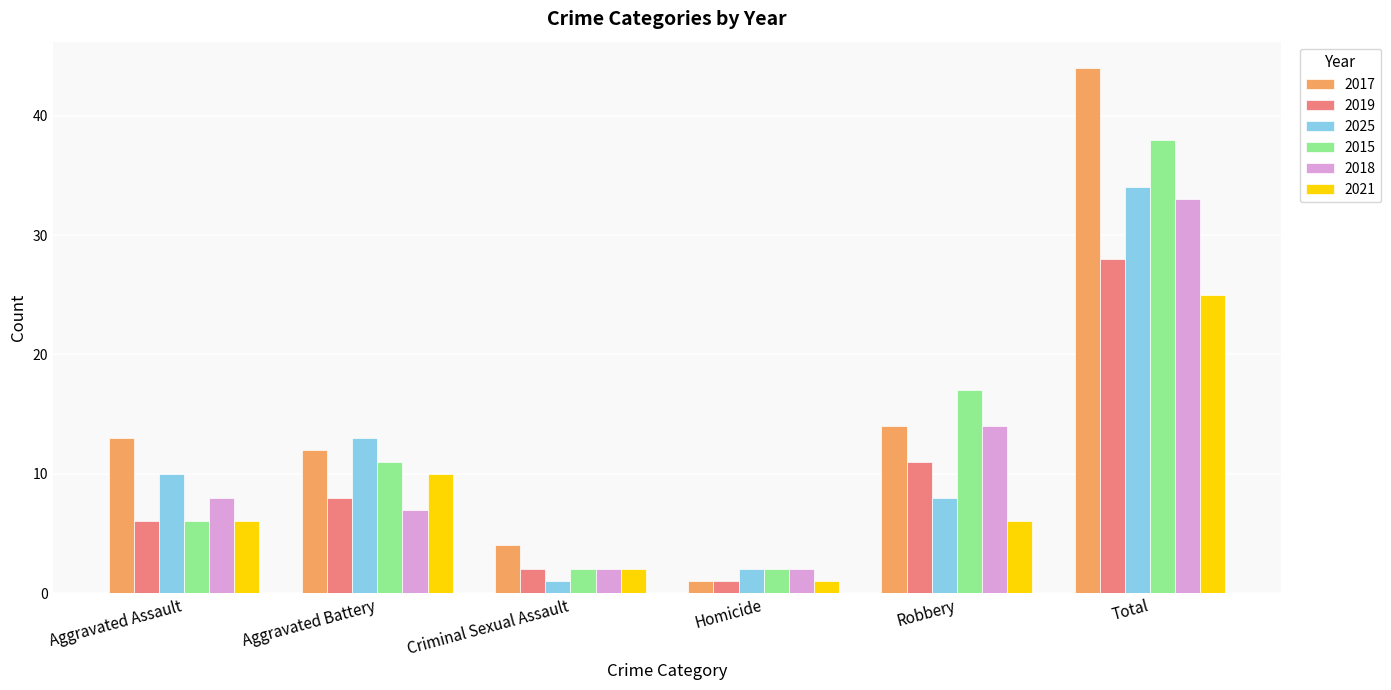

The 2017 series shows 13 at Aggravated Assault. True or false?

True